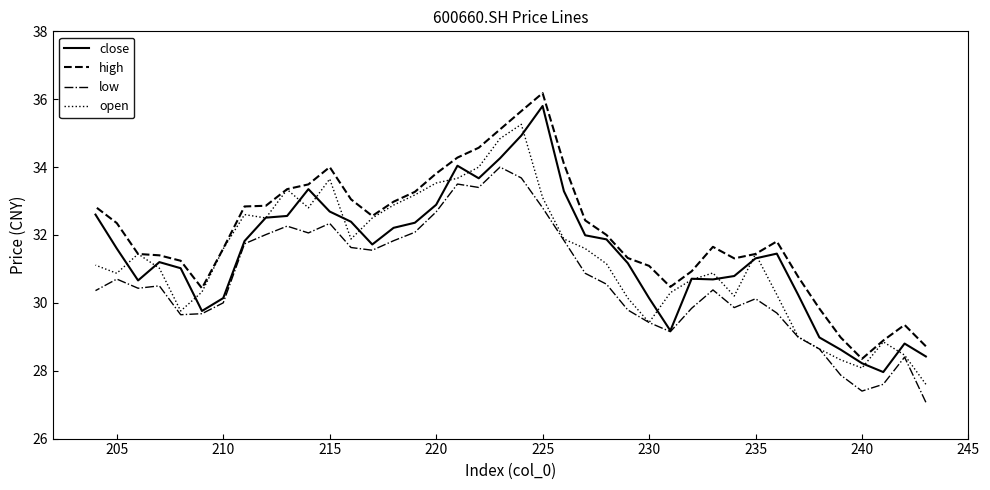

True or false: close has a value of 11.6 at 16.

False